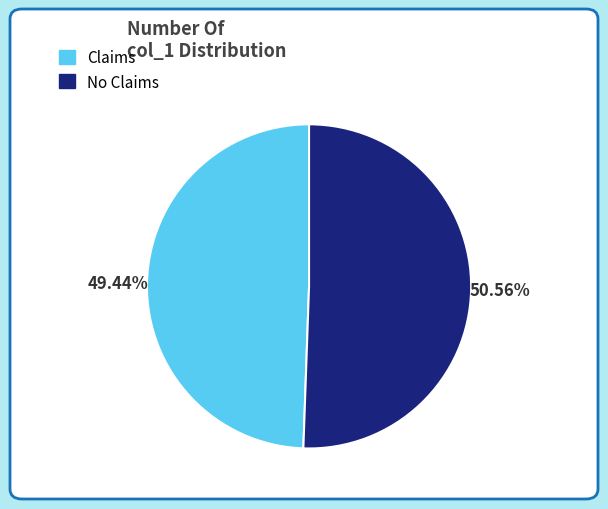

Is there any slice that represents more than half of the pie?

Yes